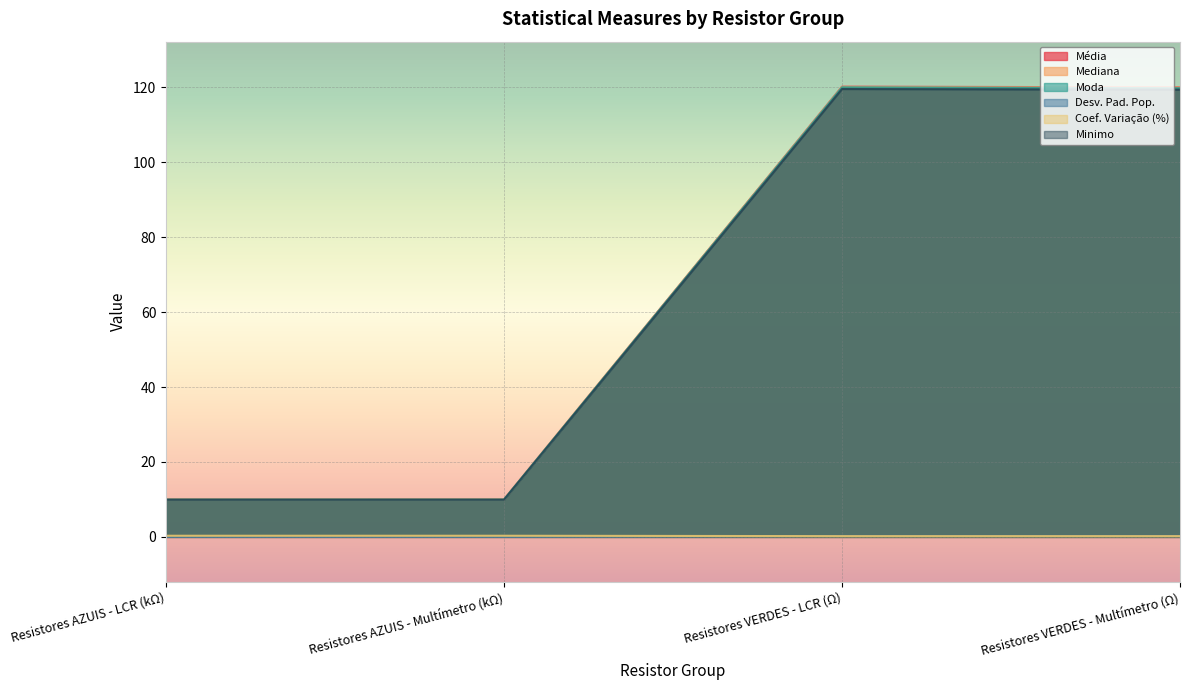

Which series has the largest total across all categories?

Média